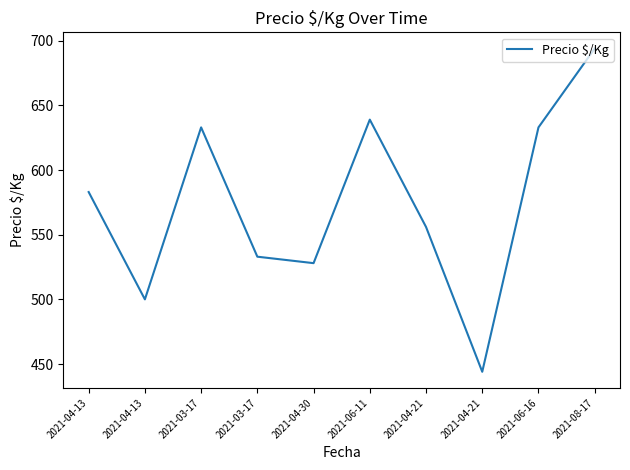

List the labels in order of value, smallest first.

2021-04-21, 2021-04-13, 2021-04-30, 2021-03-17, 2021-04-21, 2021-04-13, 2021-03-17, 2021-06-16, 2021-06-11, 2021-08-17